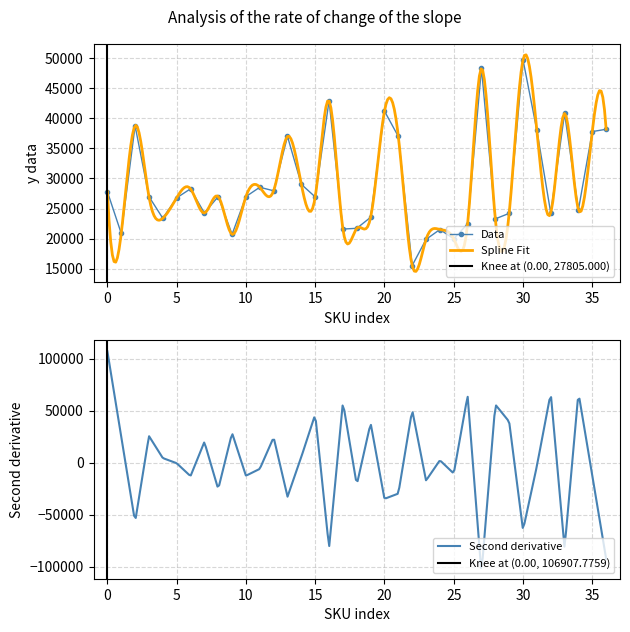

What is the lowest value of the Data series?

15496